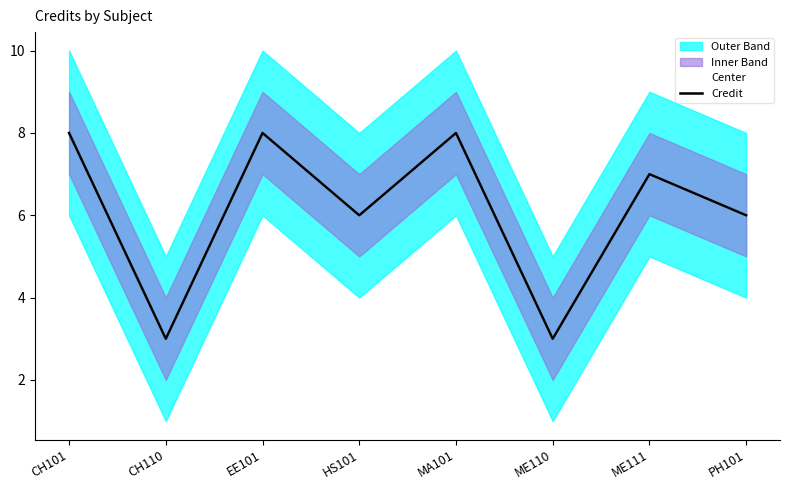

At EE101, list the series in order from smallest to largest.

Center, Credit